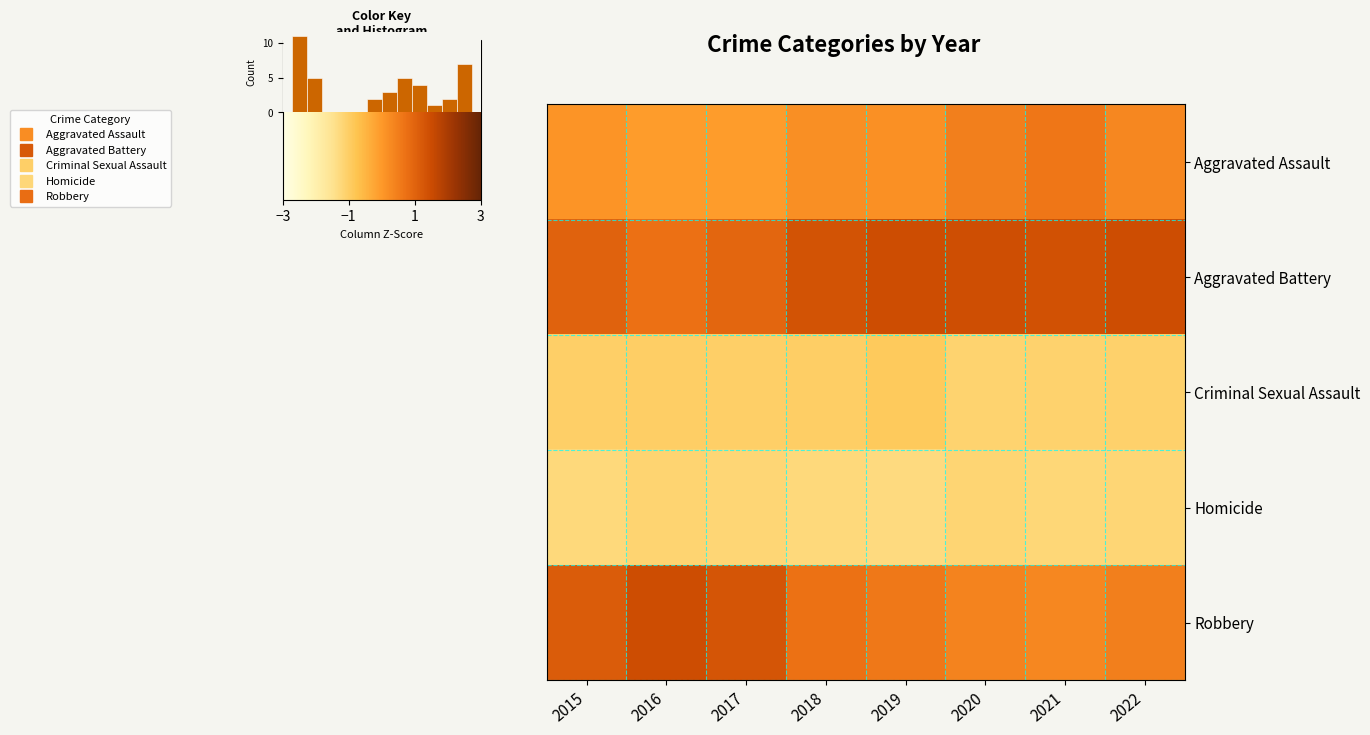

Count the number of categories in the chart.

8